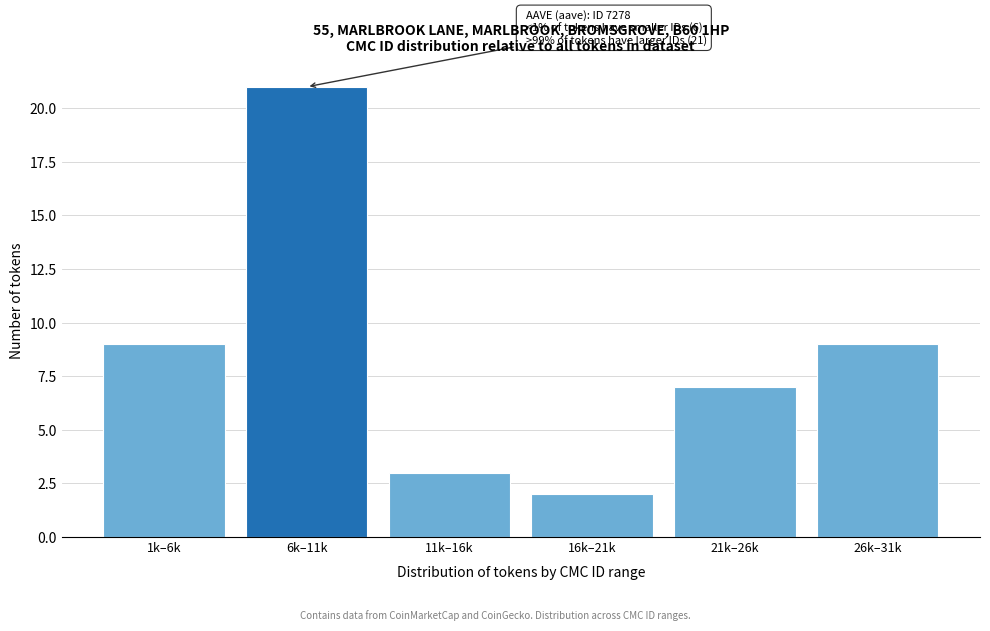

Reading left to right, extract all data points from this chart.

1k–6k=9	6k–11k=21	11k–16k=3	16k–21k=2	21k–26k=7	26k–31k=9